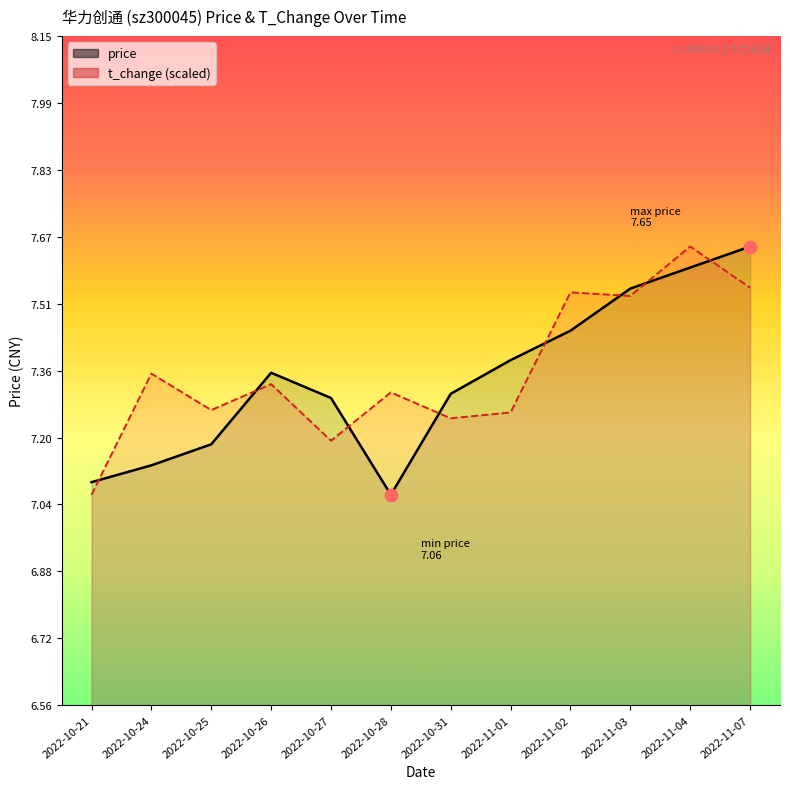

Which series has the largest total across all categories?

t_change